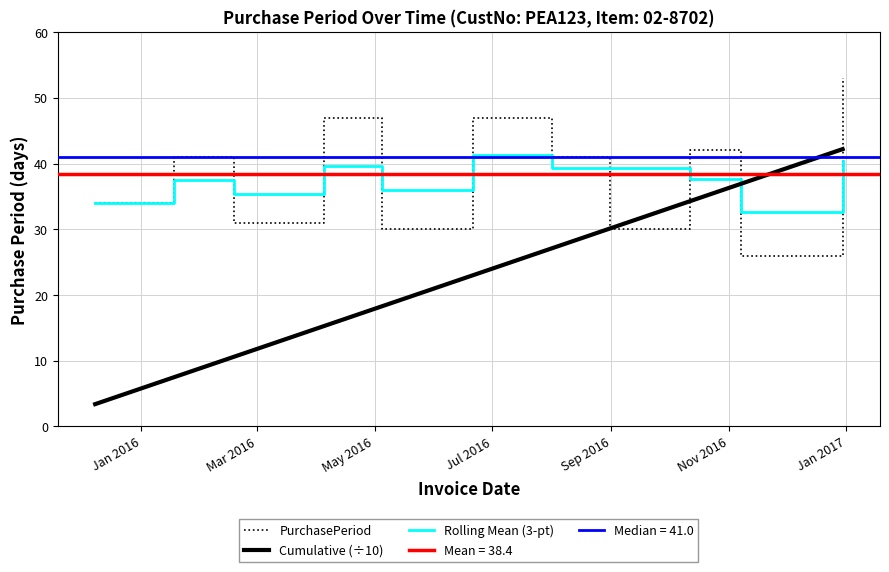

What is the greatest value displayed?

53.0